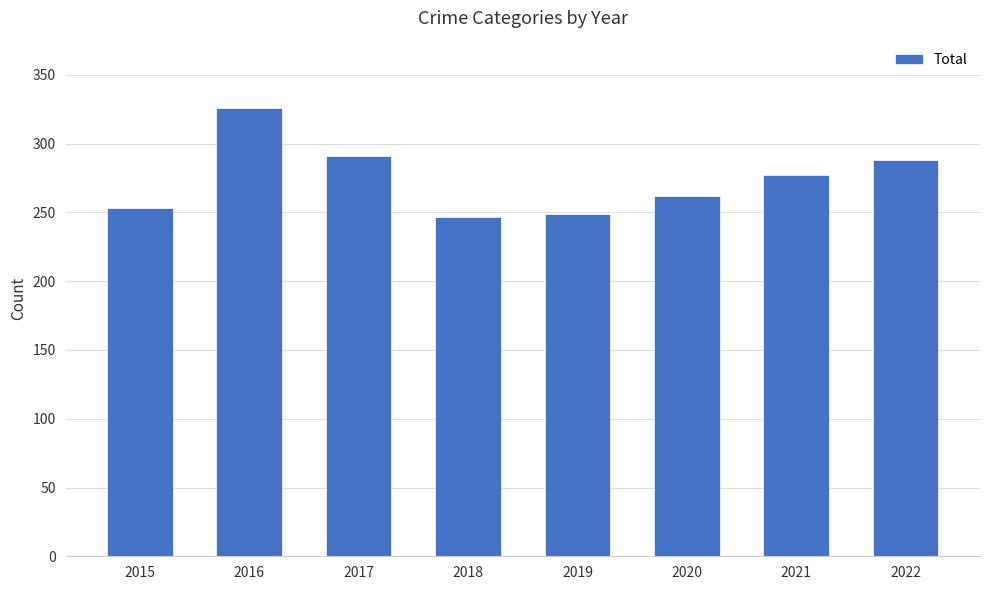

Reading left to right, transcribe all the data shown in this chart.

2015=253	2016=326	2017=291	2018=247	2019=249	2020=262	2021=277	2022=288